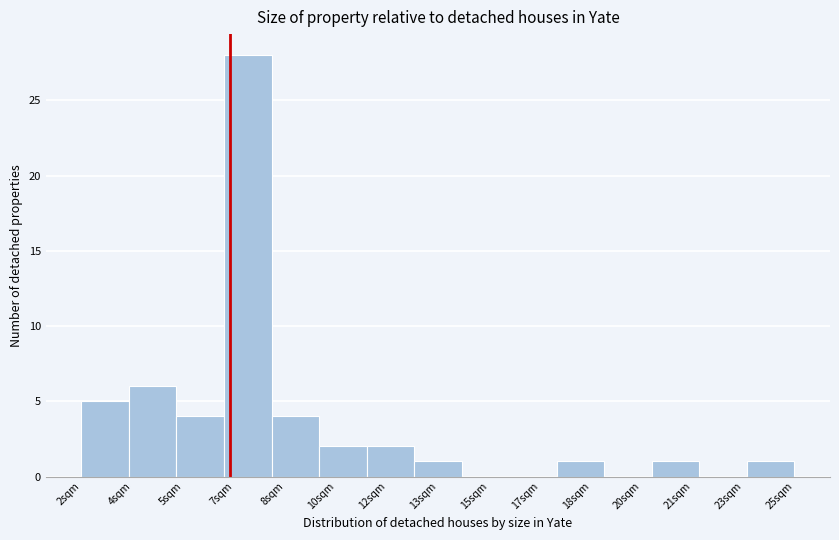

Reading left to right, extract all data points from this chart.

2sqm=5	4sqm=6	5sqm=4	7sqm=28	8sqm=4	10sqm=2	12sqm=2	13sqm=1	15sqm=0	17sqm=0	18sqm=1	20sqm=0	21sqm=1	23sqm=0	25sqm=1